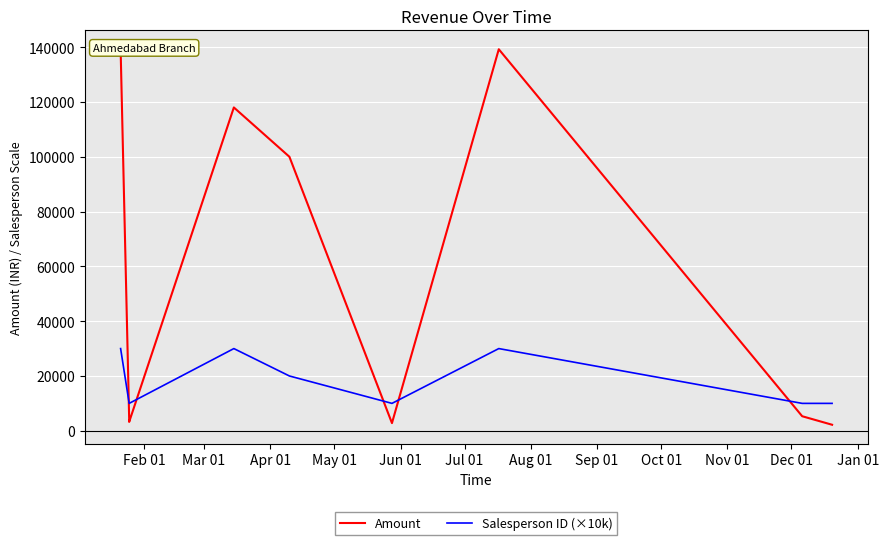

Count the Salesperson ID (×10k) values in the range 10000 to 30000.

9